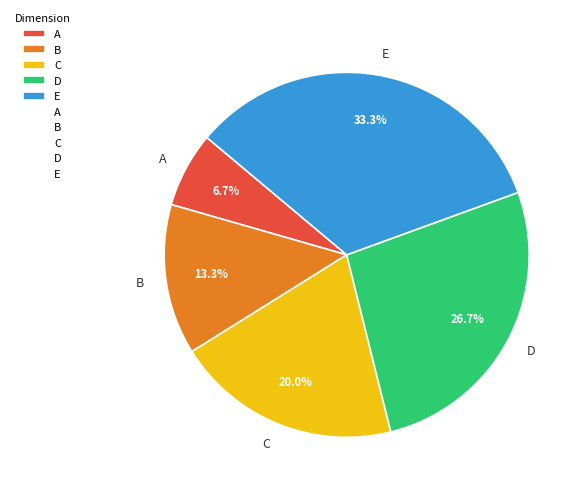

Count the number of slices in the pie.

5